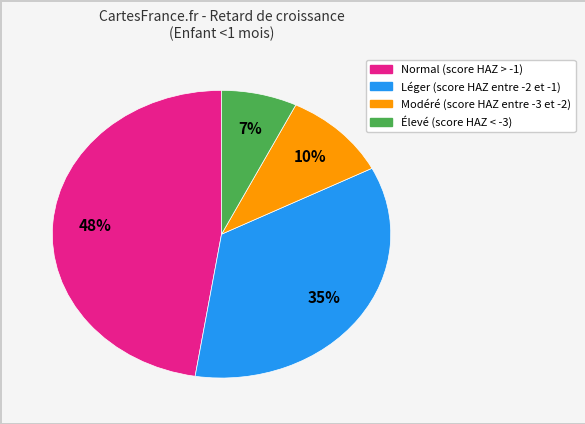

True or false: Modéré (score HAZ entre -3 et -2) accounts for 16% of the total.

False